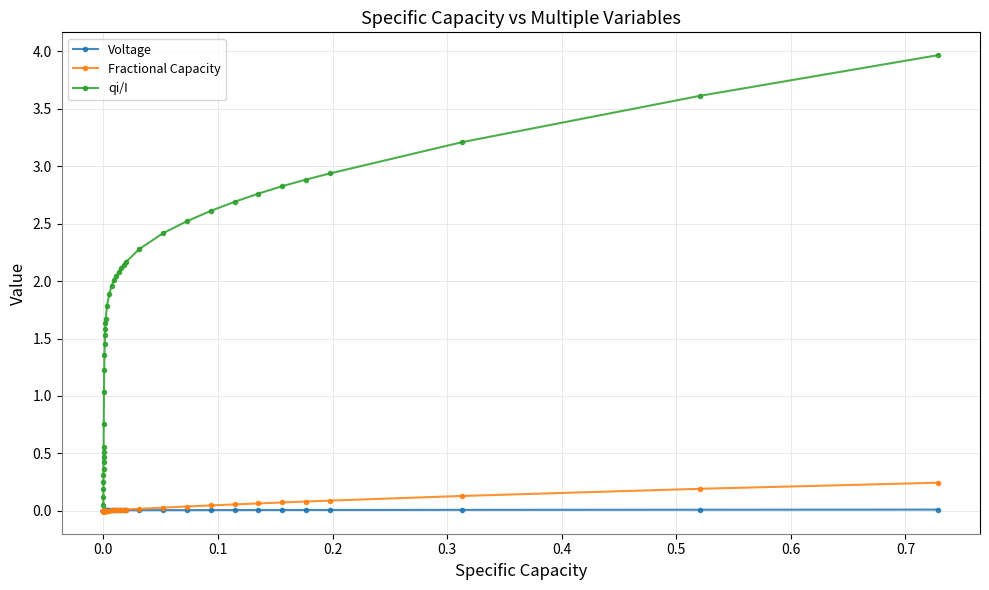

What is the maximum value for qi/I?

4.0